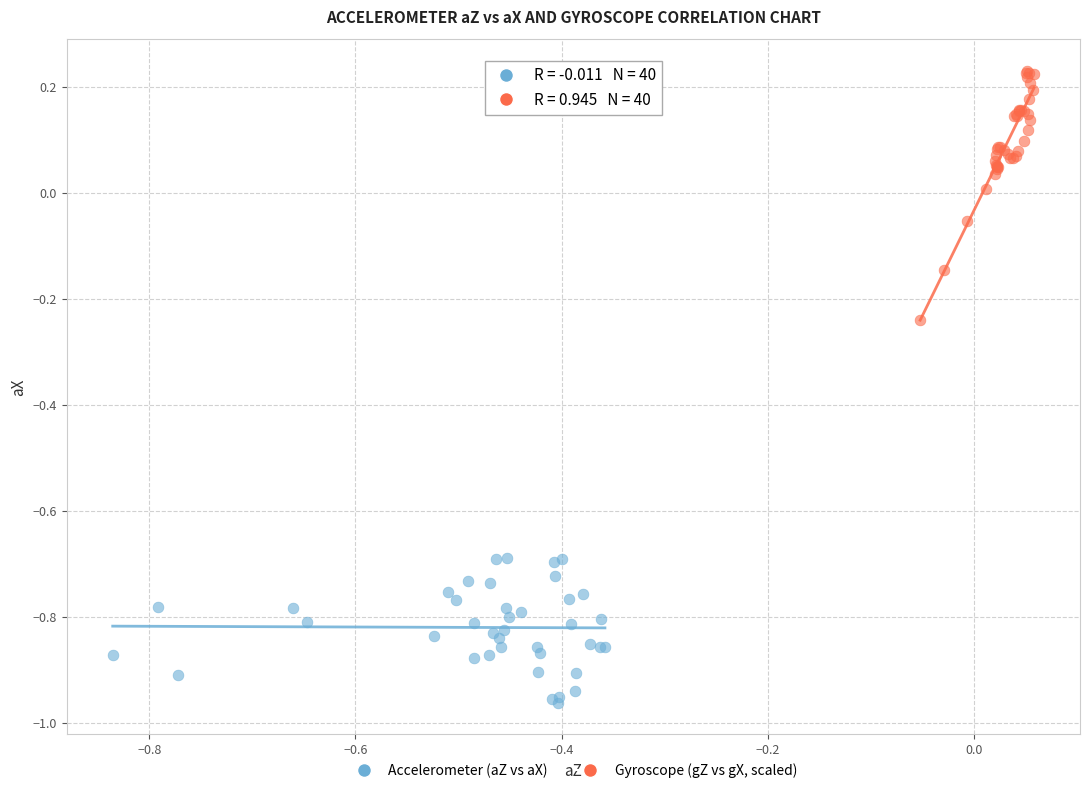

Which series has the widest spread of Y values?

Gyroscope (gZ vs gX, scaled)